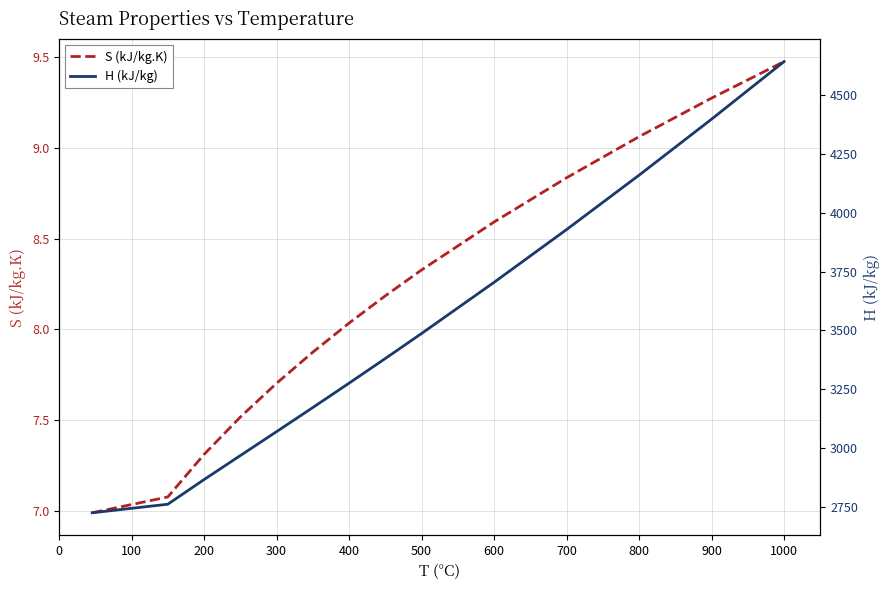

At which label is S (kJ/kg.K) closest to 8?

400